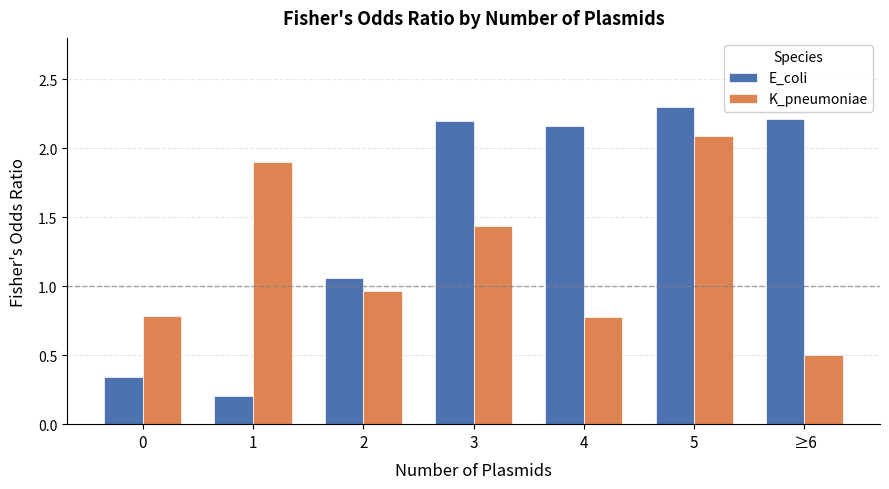

What is the value of the K_pneumoniae bar at the 1st from the left?

0.8